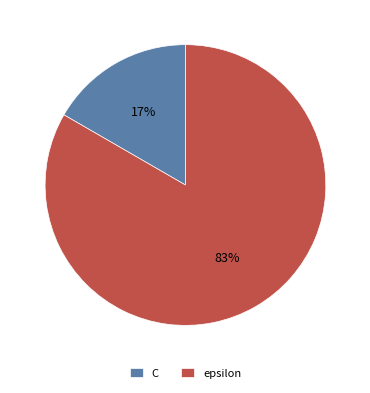

Is it true that C is 6% of the pie?

False